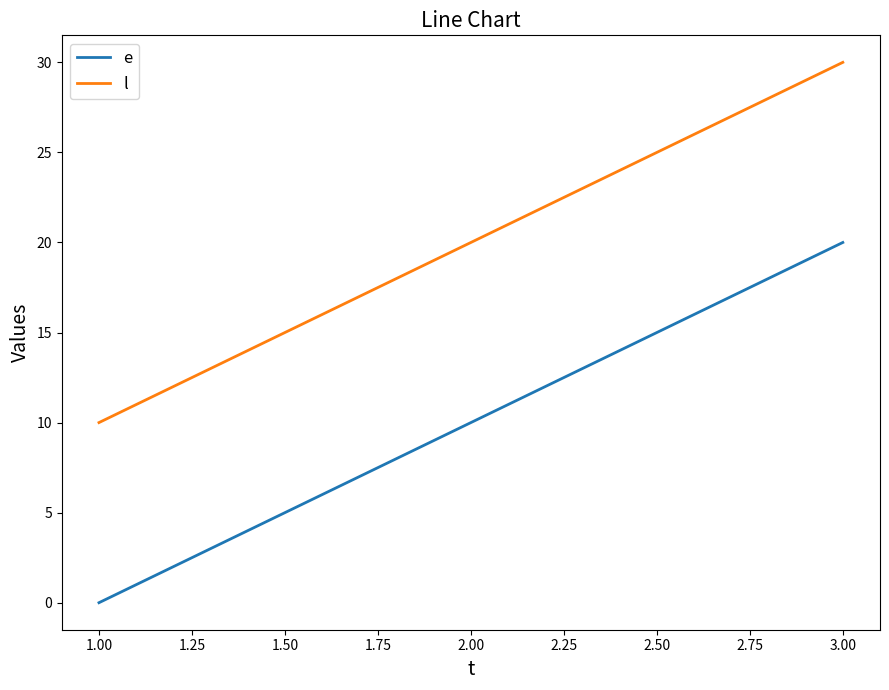

What position from the right is 2.00?

2